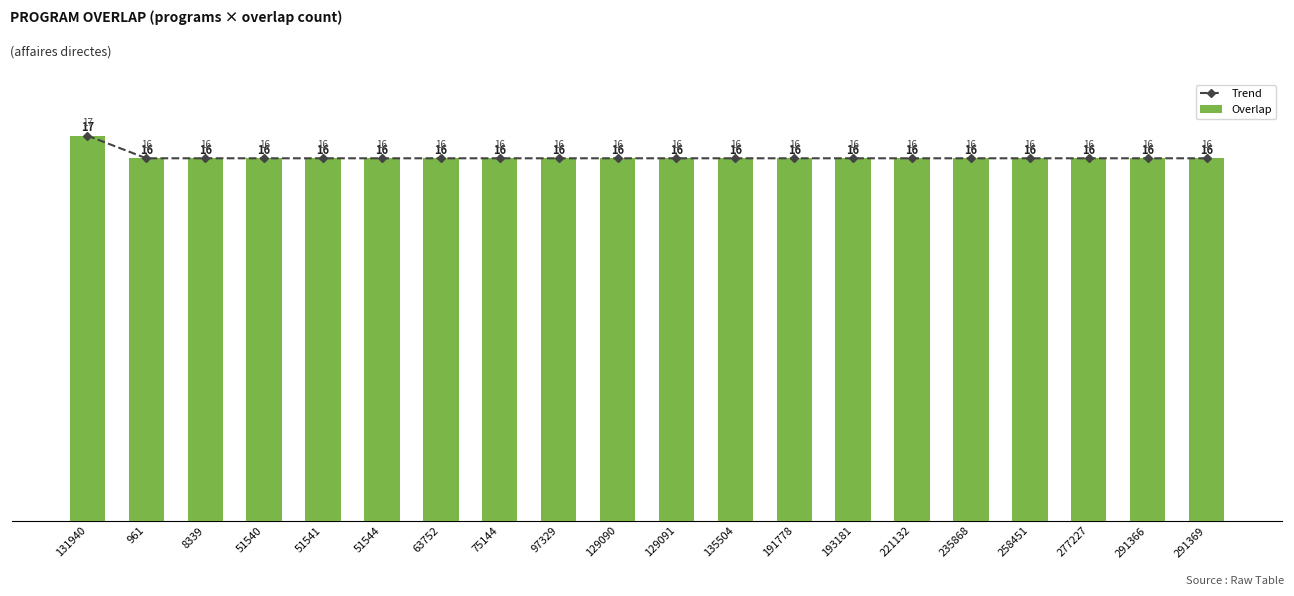

What is the lowest value of the Trend series?

16